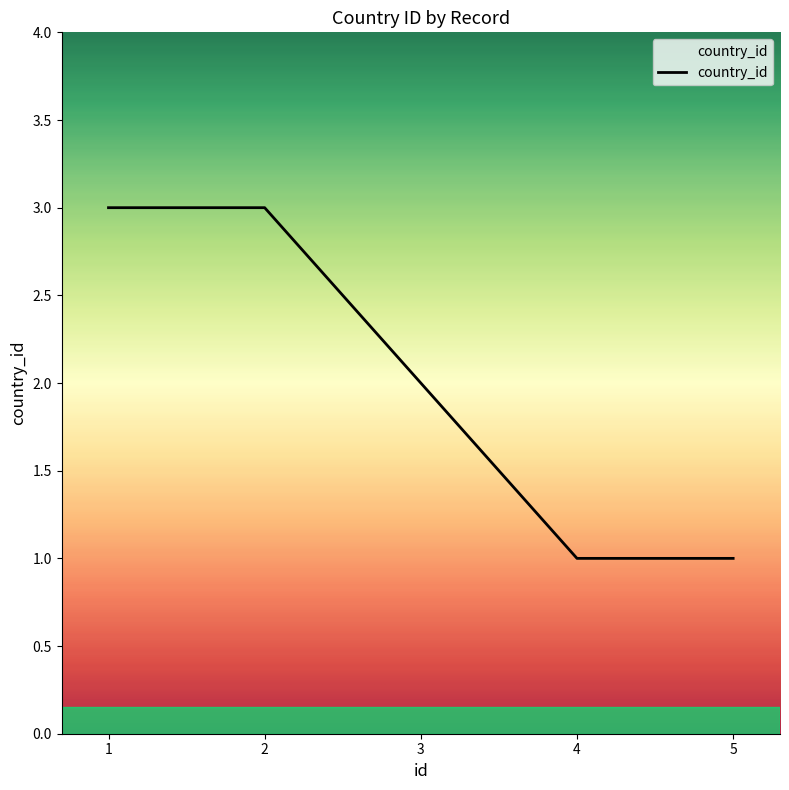

True or false: the data has more than 1 interior local peaks.

False